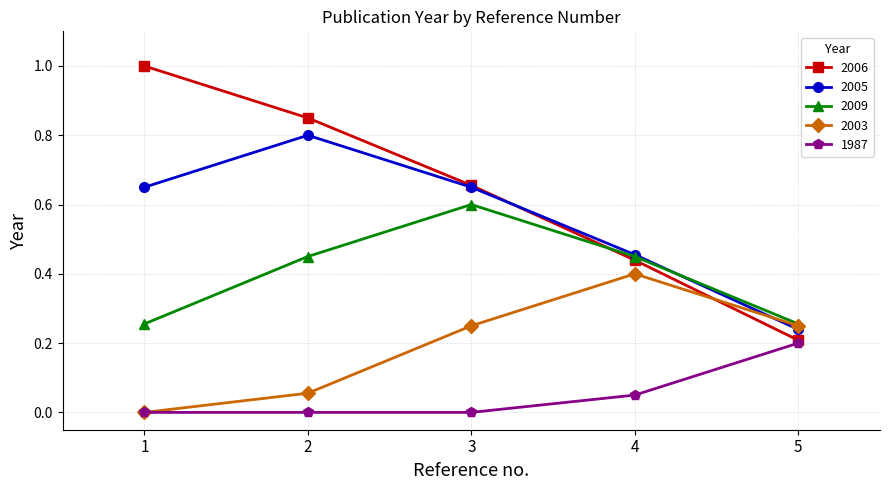

True or false: 2006 has more than 2 points higher than both neighbors.

False